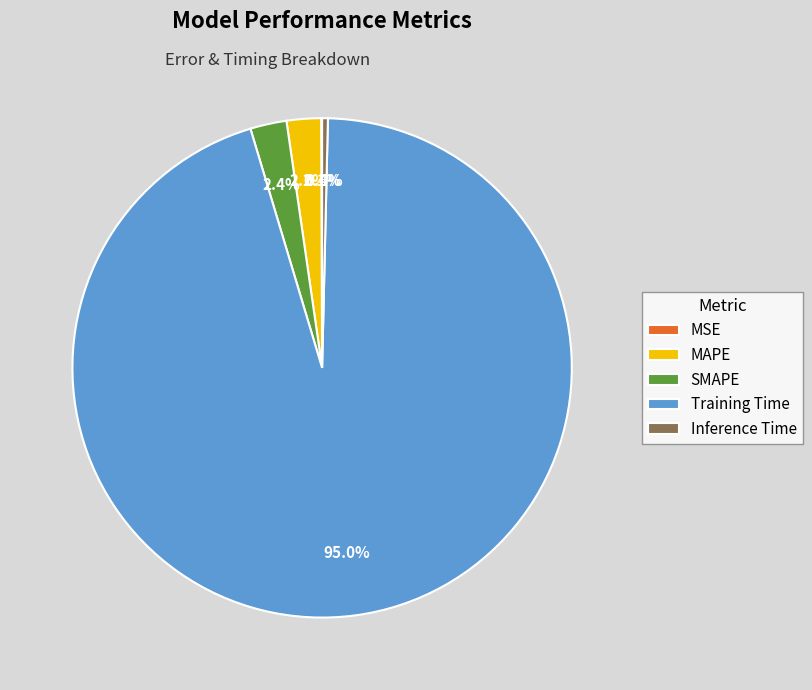

Which slice is the largest?

Training Time